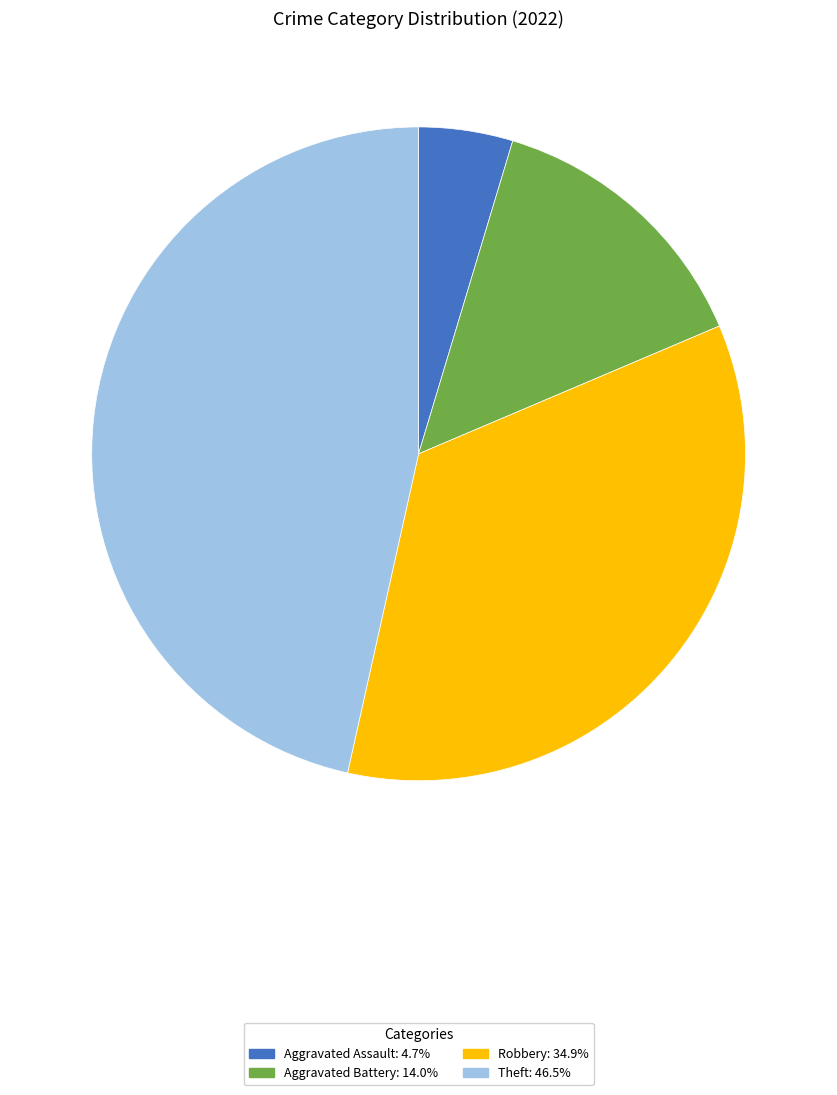

Count the number of slices in the pie.

4